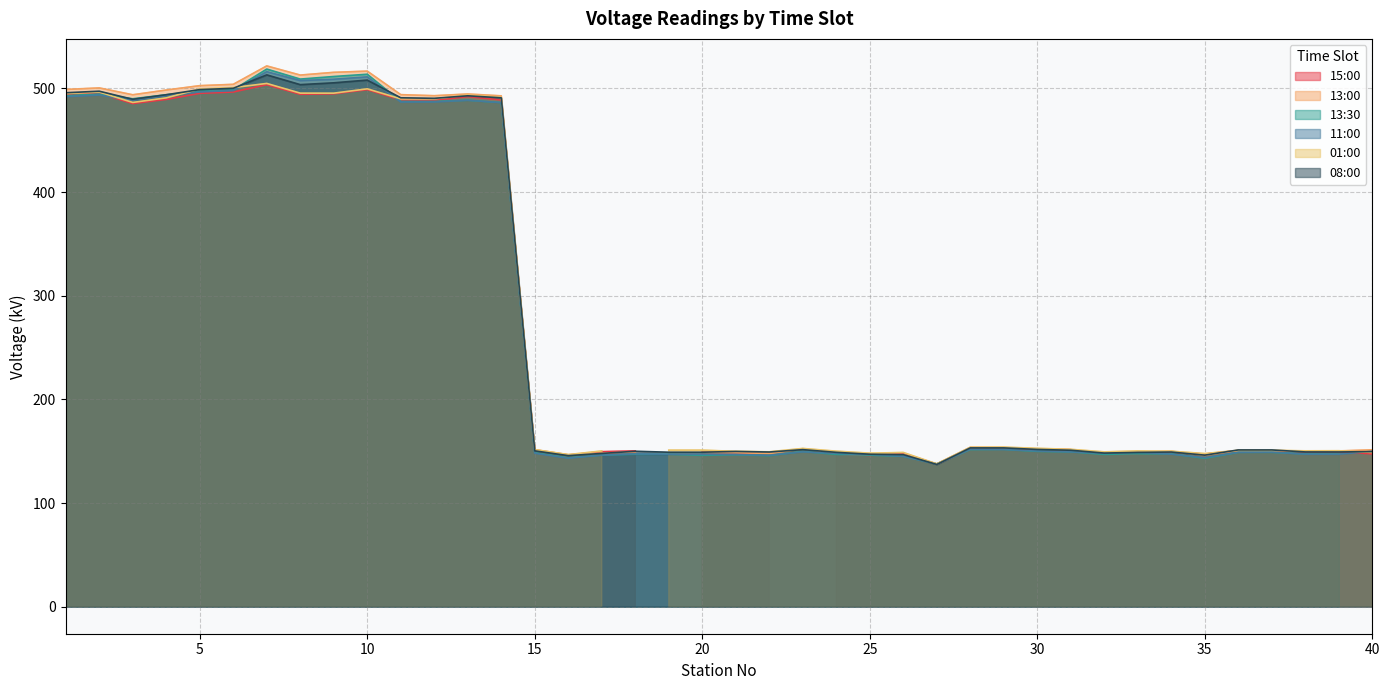

What is the difference between the second highest and minimum values in the 08:00 series?

370.7